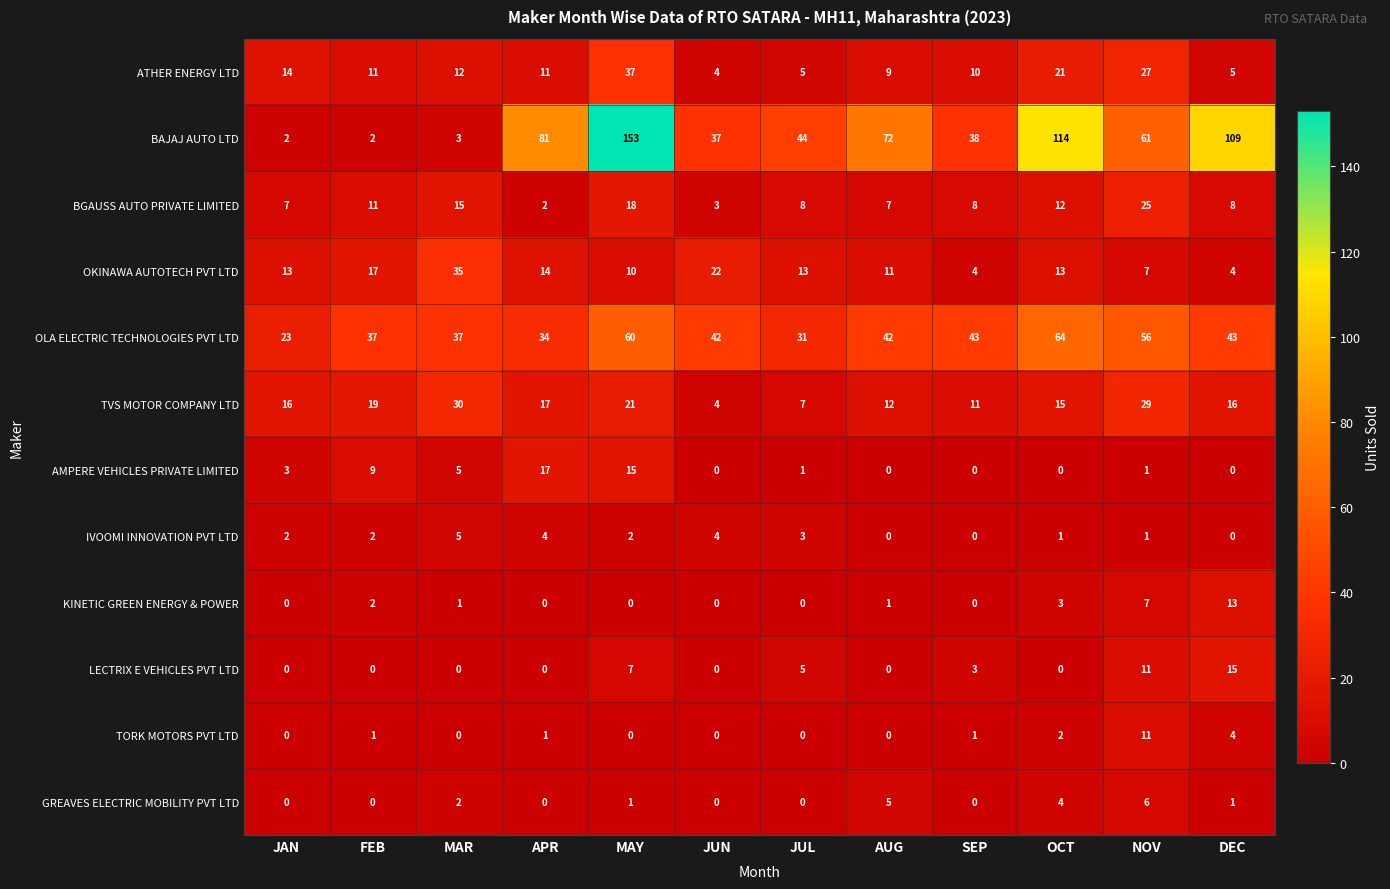

Which category has the highest value in the OLA ELECTRIC TECHNOLOGIES PVT LTD series?

OCT